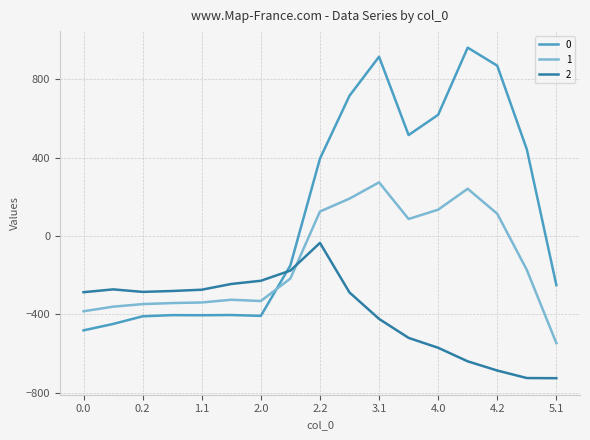

What are all the series names shown in the legend?

0, 1, 2